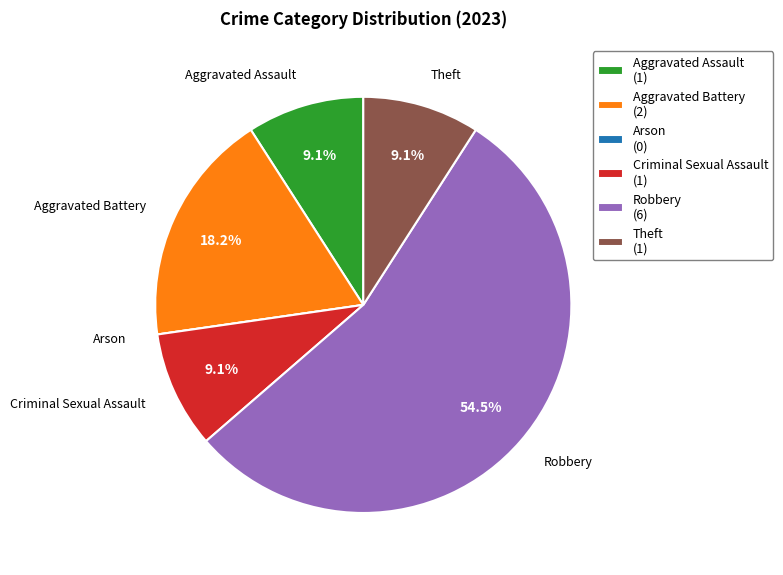

The Aggravated Battery slice represents 18% of the pie. True or false?

True